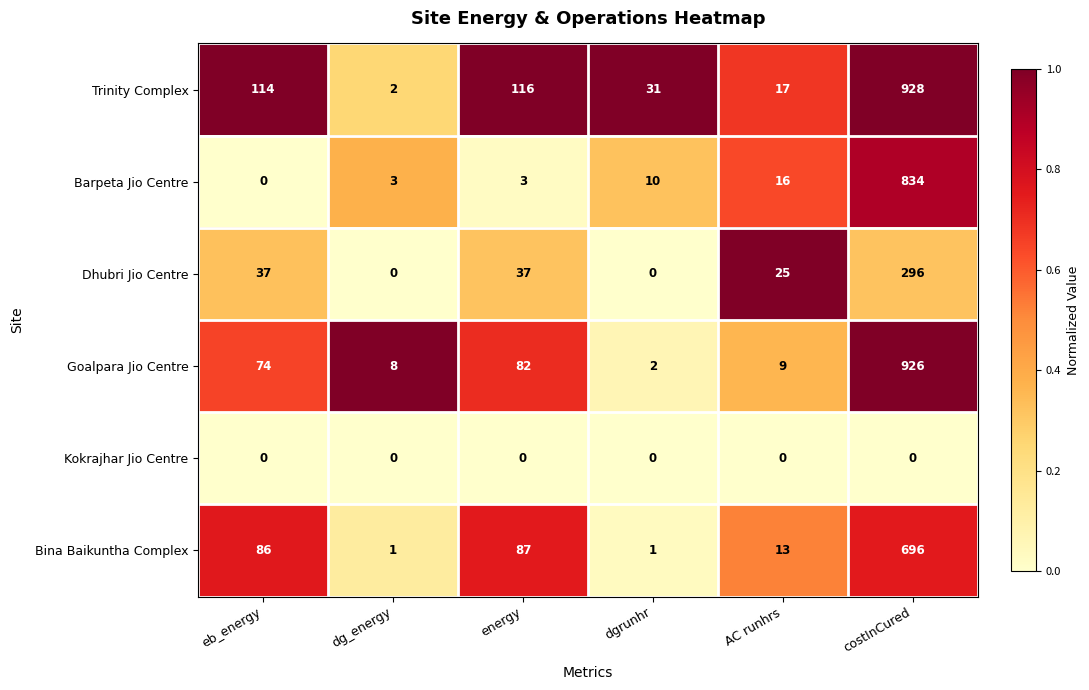

What is the maximum value shown in the chart?

928